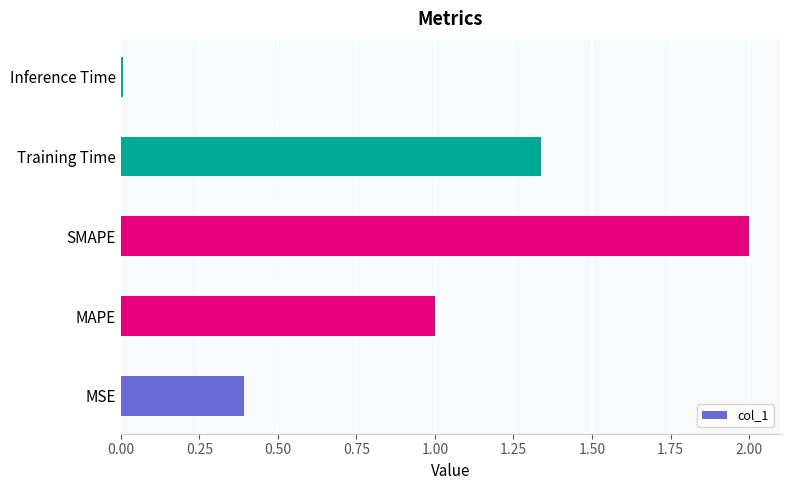

Between MAPE and Inference Time, which is larger?

MAPE